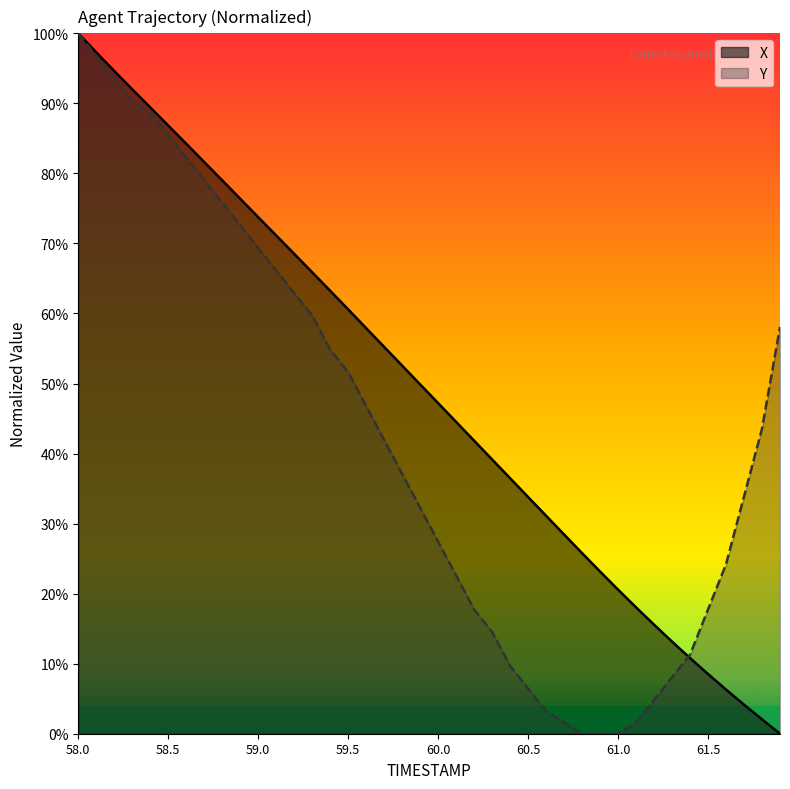

Which category has the highest value in the X series?

58.0